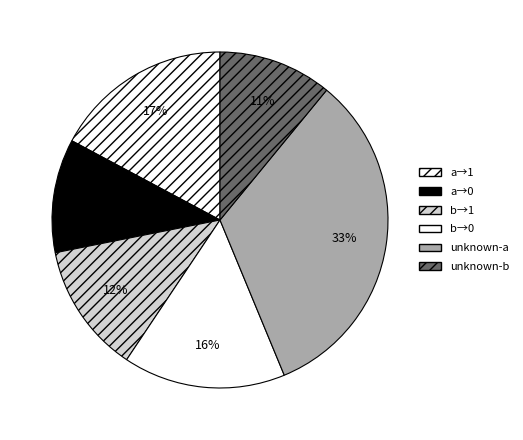

Count the number of slices in the pie.

6